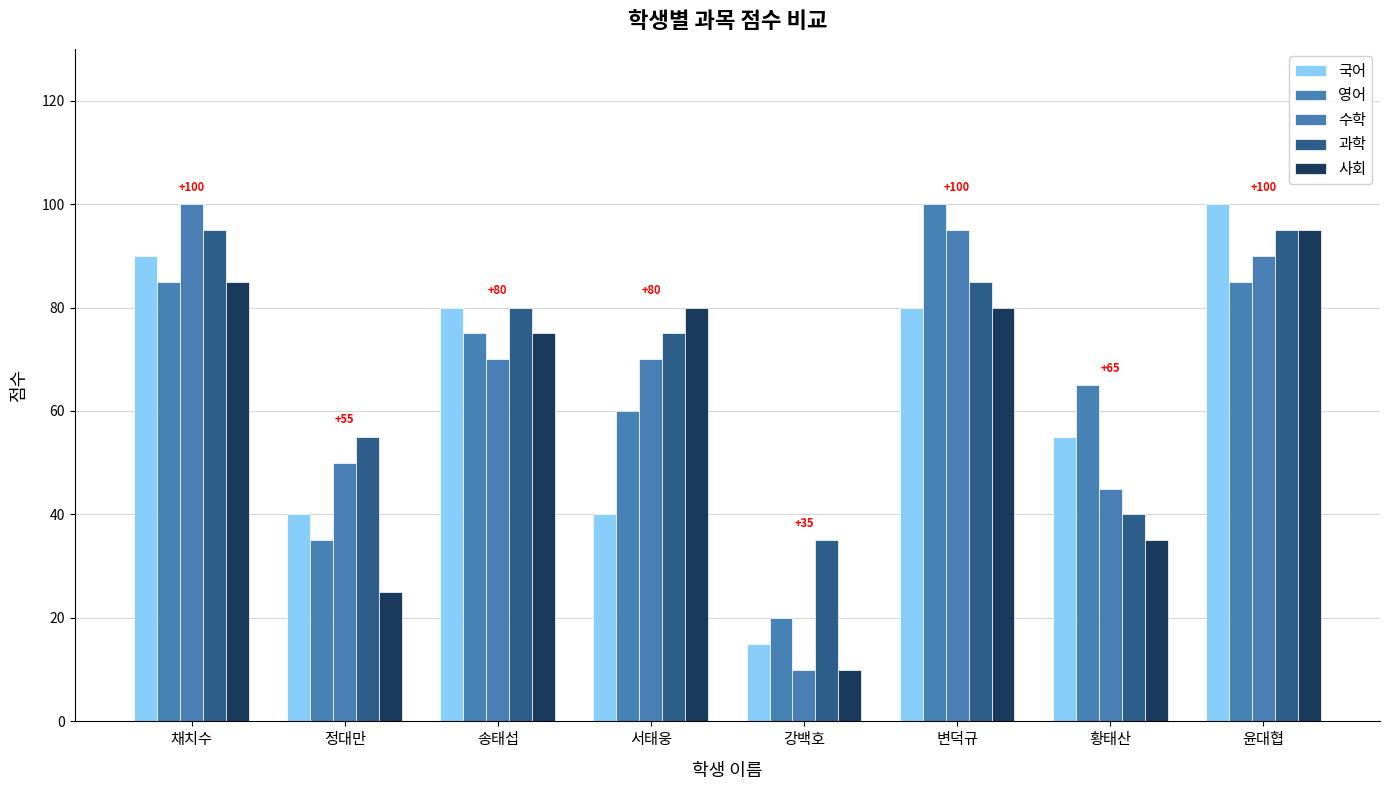

How many bars are there in total?

40